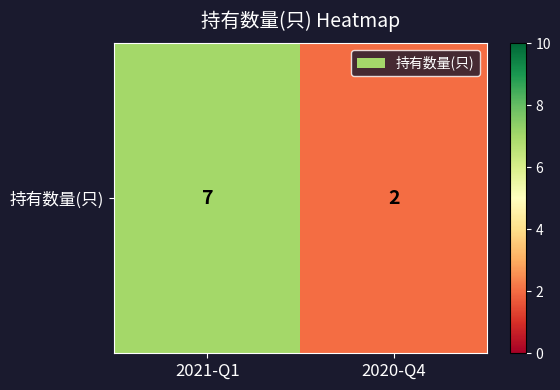

Count the number of categories in the chart.

2